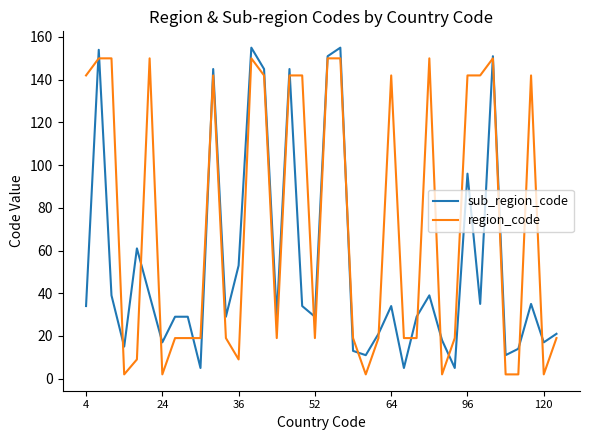

Count the number of categories in the chart.

38